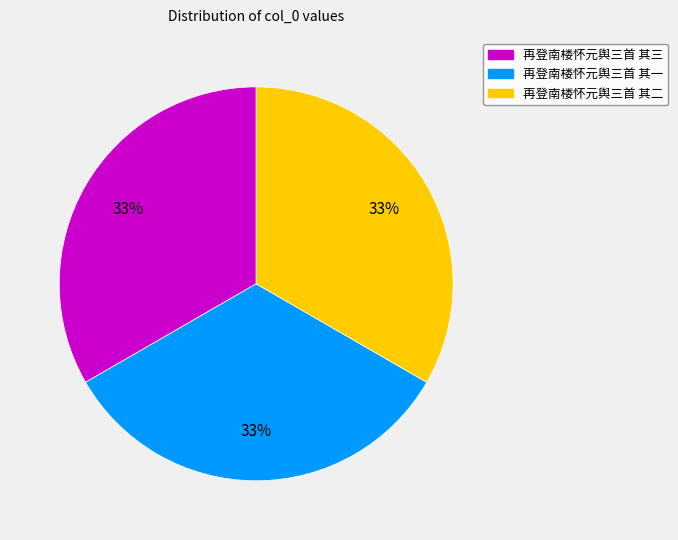

How many slices are in this pie chart?

3